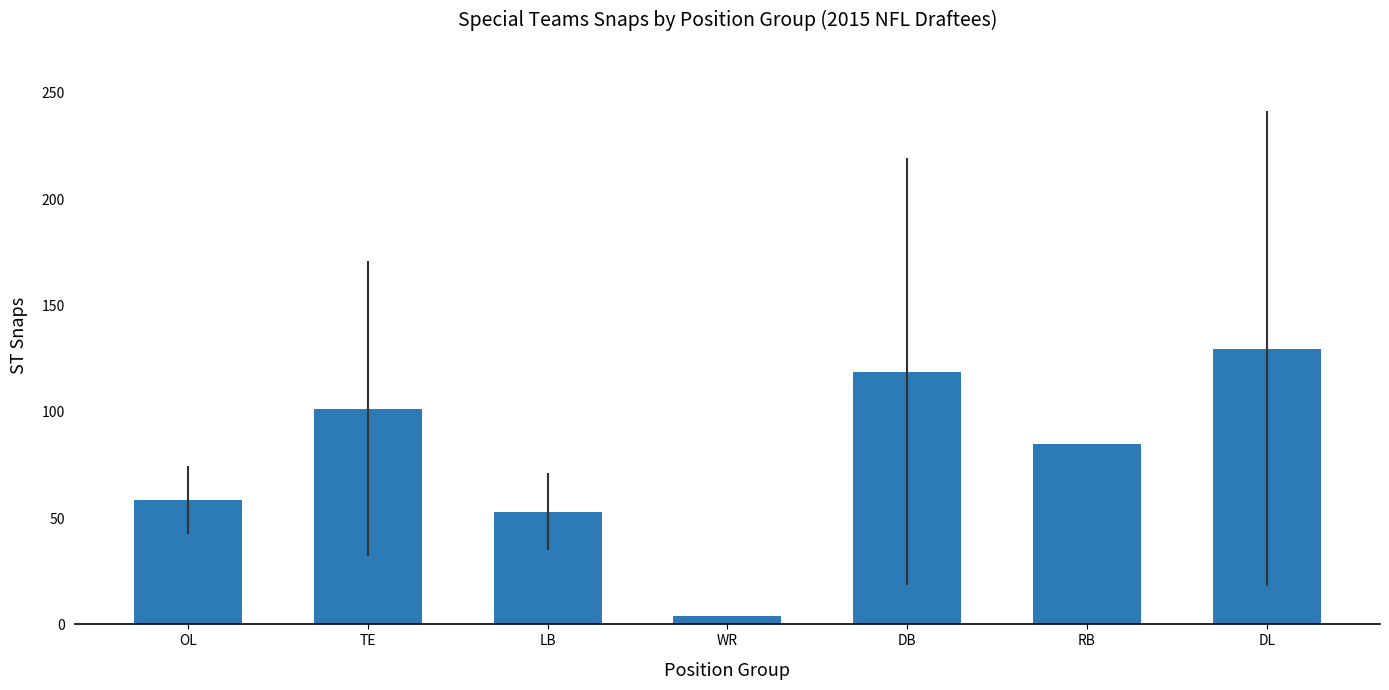

What is the average value?

78.6